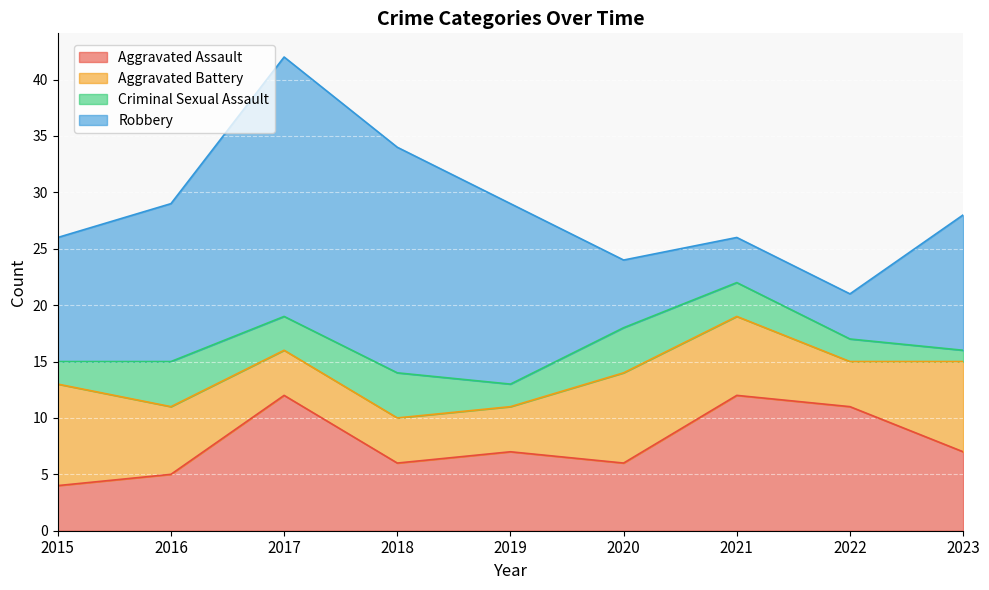

How many lines are shown in the chart?

4